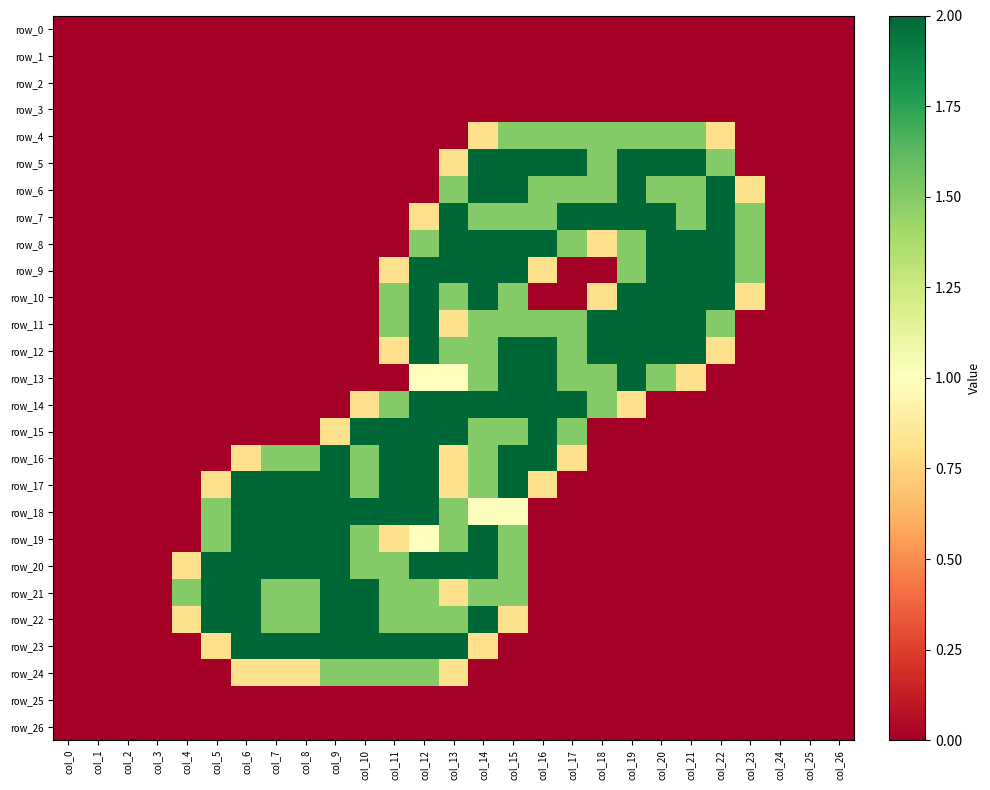

Reading left to right, extract all data points from this chart.

row_0: col_0=0.0	col_1=0.0	col_2=0.0	col_3=0.0	col_4=0.0	col_5=0.0	col_6=0.0	col_7=0.0	col_8=0.0	col_9=0.0	col_10=0.0	col_11=0.0	col_12=0.0	col_13=0.0	col_14=0.0	col_15=0.0	col_16=0.0	col_17=0.0	col_18=0.0	col_19=0.0	col_20=0.0	col_21=0.0	col_22=0.0	col_23=0.0	col_24=0.0	col_25=0.0	col_26=0.0
row_1: col_0=0.0	col_1=0.0	col_2=0.0	col_3=0.0	col_4=0.0	col_5=0.0	col_6=0.0	col_7=0.0	col_8=0.0	col_9=0.0	col_10=0.0	col_11=0.0	col_12=0.0	col_13=0.0	col_14=0.0	col_15=0.0	col_16=0.0	col_17=0.0	col_18=0.0	col_19=0.0	col_20=0.0	col_21=0.0	col_22=0.0	col_23=0.0	col_24=0.0	col_25=0.0	col_26=0.0
row_2: col_0=0.0	col_1=0.0	col_2=0.0	col_3=0.0	col_4=0.0	col_5=0.0	col_6=0.0	col_7=0.0	col_8=0.0	col_9=0.0	col_10=0.0	col_11=0.0	col_12=0.0	col_13=0.0	col_14=0.0	col_15=0.0	col_16=0.0	col_17=0.0	col_18=0.0	col_19=0.0	col_20=0.0	col_21=0.0	col_22=0.0	col_23=0.0	col_24=0.0	col_25=0.0	col_26=0.0
row_3: col_0=0.0	col_1=0.0	col_2=0.0	col_3=0.0	col_4=0.0	col_5=0.0	col_6=0.0	col_7=0.0	col_8=0.0	col_9=0.0	col_10=0.0	col_11=0.0	col_12=0.0	col_13=0.0	col_14=0.0	col_15=0.0	col_16=0.0	col_17=0.0	col_18=0.0	col_19=0.0	col_20=0.0	col_21=0.0	col_22=0.0	col_23=0.0	col_24=0.0	col_25=0.0	col_26=0.0
row_4: col_0=0.0	col_1=0.0	col_2=0.0	col_3=0.0	col_4=0.0	col_5=0.0	col_6=0.0	col_7=0.0	col_8=0.0	col_9=0.0	col_10=0.0	col_11=0.0	col_12=0.0	col_13=0.0	col_14=0.8	col_15=1.5	col_16=1.5	col_17=1.5	col_18=1.5	col_19=1.5	col_20=1.5	col_21=1.5	col_22=0.8	col_23=0.0	col_24=0.0	col_25=0.0	col_26=0.0
row_5: col_0=0.0	col_1=0.0	col_2=0.0	col_3=0.0	col_4=0.0	col_5=0.0	col_6=0.0	col_7=0.0	col_8=0.0	col_9=0.0	col_10=0.0	col_11=0.0	col_12=0.0	col_13=0.8	col_14=2.0	col_15=2.0	col_16=2.0	col_17=2.0	col_18=1.5	col_19=2.0	col_20=2.0	col_21=2.0	col_22=1.5	col_23=0.0	col_24=0.0	col_25=0.0	col_26=0.0
row_6: col_0=0.0	col_1=0.0	col_2=0.0	col_3=0.0	col_4=0.0	col_5=0.0	col_6=0.0	col_7=0.0	col_8=0.0	col_9=0.0	col_10=0.0	col_11=0.0	col_12=0.0	col_13=1.5	col_14=2.0	col_15=2.0	col_16=1.5	col_17=1.5	col_18=1.5	col_19=2.0	col_20=1.5	col_21=1.5	col_22=2.0	col_23=0.8	col_24=0.0	col_25=0.0	col_26=0.0
row_7: col_0=0.0	col_1=0.0	col_2=0.0	col_3=0.0	col_4=0.0	col_5=0.0	col_6=0.0	col_7=0.0	col_8=0.0	col_9=0.0	col_10=0.0	col_11=0.0	col_12=0.8	col_13=2.0	col_14=1.5	col_15=1.5	col_16=1.5	col_17=2.0	col_18=2.0	col_19=2.0	col_20=2.0	col_21=1.5	col_22=2.0	col_23=1.5	col_24=0.0	col_25=0.0	col_26=0.0
row_8: col_0=0.0	col_1=0.0	col_2=0.0	col_3=0.0	col_4=0.0	col_5=0.0	col_6=0.0	col_7=0.0	col_8=0.0	col_9=0.0	col_10=0.0	col_11=0.0	col_12=1.5	col_13=2.0	col_14=2.0	col_15=2.0	col_16=2.0	col_17=1.5	col_18=0.8	col_19=1.5	col_20=2.0	col_21=2.0	col_22=2.0	col_23=1.5	col_24=0.0	col_25=0.0	col_26=0.0
row_9: col_0=0.0	col_1=0.0	col_2=0.0	col_3=0.0	col_4=0.0	col_5=0.0	col_6=0.0	col_7=0.0	col_8=0.0	col_9=0.0	col_10=0.0	col_11=0.8	col_12=2.0	col_13=2.0	col_14=2.0	col_15=2.0	col_16=0.8	col_17=0.0	col_18=0.0	col_19=1.5	col_20=2.0	col_21=2.0	col_22=2.0	col_23=1.5	col_24=0.0	col_25=0.0	col_26=0.0
row_10: col_0=0.0	col_1=0.0	col_2=0.0	col_3=0.0	col_4=0.0	col_5=0.0	col_6=0.0	col_7=0.0	col_8=0.0	col_9=0.0	col_10=0.0	col_11=1.5	col_12=2.0	col_13=1.5	col_14=2.0	col_15=1.5	col_16=0.0	col_17=0.0	col_18=0.8	col_19=2.0	col_20=2.0	col_21=2.0	col_22=2.0	col_23=0.8	col_24=0.0	col_25=0.0	col_26=0.0
row_11: col_0=0.0	col_1=0.0	col_2=0.0	col_3=0.0	col_4=0.0	col_5=0.0	col_6=0.0	col_7=0.0	col_8=0.0	col_9=0.0	col_10=0.0	col_11=1.5	col_12=2.0	col_13=0.8	col_14=1.5	col_15=1.5	col_16=1.5	col_17=1.5	col_18=2.0	col_19=2.0	col_20=2.0	col_21=2.0	col_22=1.5	col_23=0.0	col_24=0.0	col_25=0.0	col_26=0.0
row_12: col_0=0.0	col_1=0.0	col_2=0.0	col_3=0.0	col_4=0.0	col_5=0.0	col_6=0.0	col_7=0.0	col_8=0.0	col_9=0.0	col_10=0.0	col_11=0.8	col_12=2.0	col_13=1.5	col_14=1.5	col_15=2.0	col_16=2.0	col_17=1.5	col_18=2.0	col_19=2.0	col_20=2.0	col_21=2.0	col_22=0.8	col_23=0.0	col_24=0.0	col_25=0.0	col_26=0.0
row_13: col_0=0.0	col_1=0.0	col_2=0.0	col_3=0.0	col_4=0.0	col_5=0.0	col_6=0.0	col_7=0.0	col_8=0.0	col_9=0.0	col_10=0.0	col_11=0.0	col_12=1.0	col_13=1.0	col_14=1.5	col_15=2.0	col_16=2.0	col_17=1.5	col_18=1.5	col_19=2.0	col_20=1.5	col_21=0.8	col_22=0.0	col_23=0.0	col_24=0.0	col_25=0.0	col_26=0.0
row_14: col_0=0.0	col_1=0.0	col_2=0.0	col_3=0.0	col_4=0.0	col_5=0.0	col_6=0.0	col_7=0.0	col_8=0.0	col_9=0.0	col_10=0.8	col_11=1.5	col_12=2.0	col_13=2.0	col_14=2.0	col_15=2.0	col_16=2.0	col_17=2.0	col_18=1.5	col_19=0.8	col_20=0.0	col_21=0.0	col_22=0.0	col_23=0.0	col_24=0.0	col_25=0.0	col_26=0.0
row_15: col_0=0.0	col_1=0.0	col_2=0.0	col_3=0.0	col_4=0.0	col_5=0.0	col_6=0.0	col_7=0.0	col_8=0.0	col_9=0.8	col_10=2.0	col_11=2.0	col_12=2.0	col_13=2.0	col_14=1.5	col_15=1.5	col_16=2.0	col_17=1.5	col_18=0.0	col_19=0.0	col_20=0.0	col_21=0.0	col_22=0.0	col_23=0.0	col_24=0.0	col_25=0.0	col_26=0.0
row_16: col_0=0.0	col_1=0.0	col_2=0.0	col_3=0.0	col_4=0.0	col_5=0.0	col_6=0.8	col_7=1.5	col_8=1.5	col_9=2.0	col_10=1.5	col_11=2.0	col_12=2.0	col_13=0.8	col_14=1.5	col_15=2.0	col_16=2.0	col_17=0.8	col_18=0.0	col_19=0.0	col_20=0.0	col_21=0.0	col_22=0.0	col_23=0.0	col_24=0.0	col_25=0.0	col_26=0.0
row_17: col_0=0.0	col_1=0.0	col_2=0.0	col_3=0.0	col_4=0.0	col_5=0.8	col_6=2.0	col_7=2.0	col_8=2.0	col_9=2.0	col_10=1.5	col_11=2.0	col_12=2.0	col_13=0.8	col_14=1.5	col_15=2.0	col_16=0.8	col_17=0.0	col_18=0.0	col_19=0.0	col_20=0.0	col_21=0.0	col_22=0.0	col_23=0.0	col_24=0.0	col_25=0.0	col_26=0.0
row_18: col_0=0.0	col_1=0.0	col_2=0.0	col_3=0.0	col_4=0.0	col_5=1.5	col_6=2.0	col_7=2.0	col_8=2.0	col_9=2.0	col_10=2.0	col_11=2.0	col_12=2.0	col_13=1.5	col_14=1.0	col_15=1.0	col_16=0.0	col_17=0.0	col_18=0.0	col_19=0.0	col_20=0.0	col_21=0.0	col_22=0.0	col_23=0.0	col_24=0.0	col_25=0.0	col_26=0.0
row_19: col_0=0.0	col_1=0.0	col_2=0.0	col_3=0.0	col_4=0.0	col_5=1.5	col_6=2.0	col_7=2.0	col_8=2.0	col_9=2.0	col_10=1.5	col_11=0.8	col_12=1.0	col_13=1.5	col_14=2.0	col_15=1.5	col_16=0.0	col_17=0.0	col_18=0.0	col_19=0.0	col_20=0.0	col_21=0.0	col_22=0.0	col_23=0.0	col_24=0.0	col_25=0.0	col_26=0.0
row_20: col_0=0.0	col_1=0.0	col_2=0.0	col_3=0.0	col_4=0.8	col_5=2.0	col_6=2.0	col_7=2.0	col_8=2.0	col_9=2.0	col_10=1.5	col_11=1.5	col_12=2.0	col_13=2.0	col_14=2.0	col_15=1.5	col_16=0.0	col_17=0.0	col_18=0.0	col_19=0.0	col_20=0.0	col_21=0.0	col_22=0.0	col_23=0.0	col_24=0.0	col_25=0.0	col_26=0.0
row_21: col_0=0.0	col_1=0.0	col_2=0.0	col_3=0.0	col_4=1.5	col_5=2.0	col_6=2.0	col_7=1.5	col_8=1.5	col_9=2.0	col_10=2.0	col_11=1.5	col_12=1.5	col_13=0.8	col_14=1.5	col_15=1.5	col_16=0.0	col_17=0.0	col_18=0.0	col_19=0.0	col_20=0.0	col_21=0.0	col_22=0.0	col_23=0.0	col_24=0.0	col_25=0.0	col_26=0.0
row_22: col_0=0.0	col_1=0.0	col_2=0.0	col_3=0.0	col_4=0.8	col_5=2.0	col_6=2.0	col_7=1.5	col_8=1.5	col_9=2.0	col_10=2.0	col_11=1.5	col_12=1.5	col_13=1.5	col_14=2.0	col_15=0.8	col_16=0.0	col_17=0.0	col_18=0.0	col_19=0.0	col_20=0.0	col_21=0.0	col_22=0.0	col_23=0.0	col_24=0.0	col_25=0.0	col_26=0.0
row_23: col_0=0.0	col_1=0.0	col_2=0.0	col_3=0.0	col_4=0.0	col_5=0.8	col_6=2.0	col_7=2.0	col_8=2.0	col_9=2.0	col_10=2.0	col_11=2.0	col_12=2.0	col_13=2.0	col_14=0.8	col_15=0.0	col_16=0.0	col_17=0.0	col_18=0.0	col_19=0.0	col_20=0.0	col_21=0.0	col_22=0.0	col_23=0.0	col_24=0.0	col_25=0.0	col_26=0.0
row_24: col_0=0.0	col_1=0.0	col_2=0.0	col_3=0.0	col_4=0.0	col_5=0.0	col_6=0.8	col_7=0.8	col_8=0.8	col_9=1.5	col_10=1.5	col_11=1.5	col_12=1.5	col_13=0.8	col_14=0.0	col_15=0.0	col_16=0.0	col_17=0.0	col_18=0.0	col_19=0.0	col_20=0.0	col_21=0.0	col_22=0.0	col_23=0.0	col_24=0.0	col_25=0.0	col_26=0.0
row_25: col_0=0.0	col_1=0.0	col_2=0.0	col_3=0.0	col_4=0.0	col_5=0.0	col_6=0.0	col_7=0.0	col_8=0.0	col_9=0.0	col_10=0.0	col_11=0.0	col_12=0.0	col_13=0.0	col_14=0.0	col_15=0.0	col_16=0.0	col_17=0.0	col_18=0.0	col_19=0.0	col_20=0.0	col_21=0.0	col_22=0.0	col_23=0.0	col_24=0.0	col_25=0.0	col_26=0.0
row_26: col_0=0.0	col_1=0.0	col_2=0.0	col_3=0.0	col_4=0.0	col_5=0.0	col_6=0.0	col_7=0.0	col_8=0.0	col_9=0.0	col_10=0.0	col_11=0.0	col_12=0.0	col_13=0.0	col_14=0.0	col_15=0.0	col_16=0.0	col_17=0.0	col_18=0.0	col_19=0.0	col_20=0.0	col_21=0.0	col_22=0.0	col_23=0.0	col_24=0.0	col_25=0.0	col_26=0.0